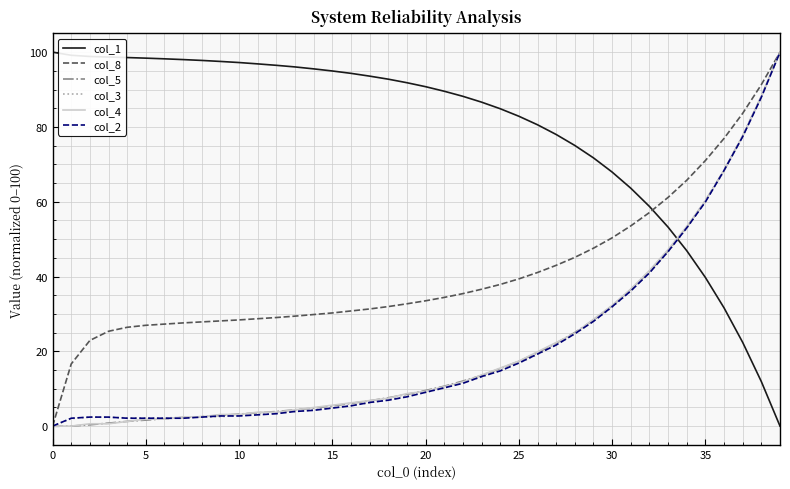

Which series has the largest total across all categories?

col_1